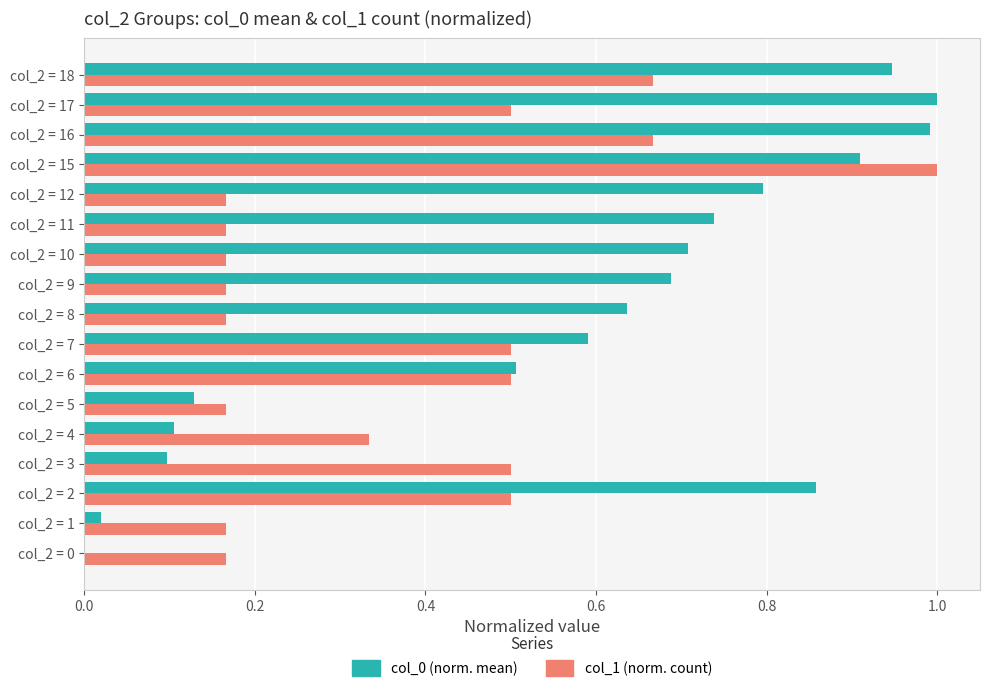

At which category is the sum across all series the highest?

col_2 = 15